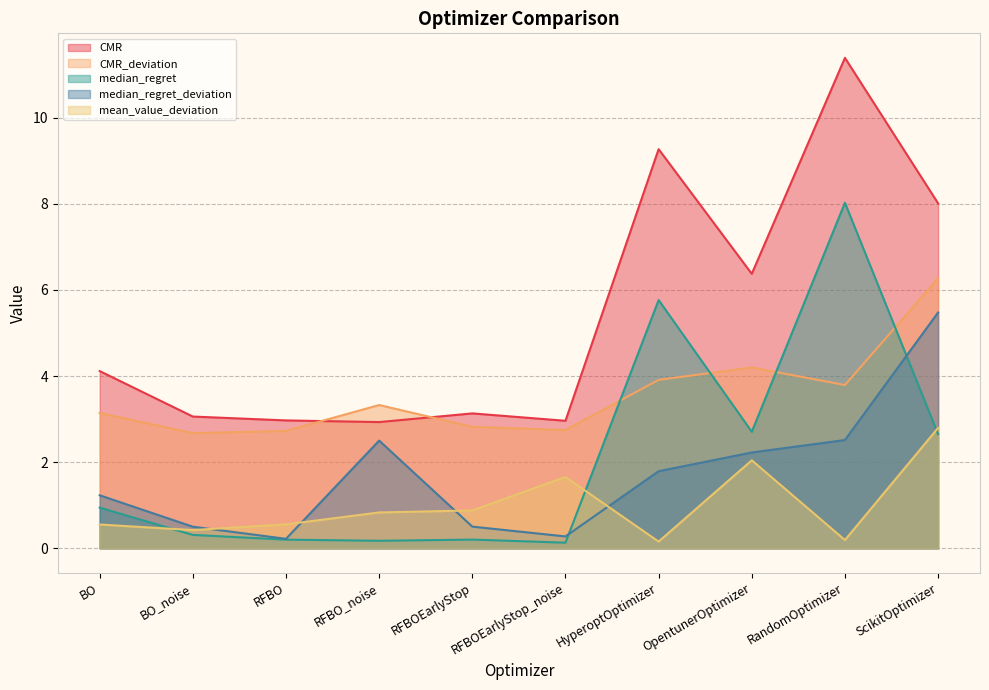

Which has a higher value, HyperoptOptimizer or RFBOEarlyStop_noise?

HyperoptOptimizer